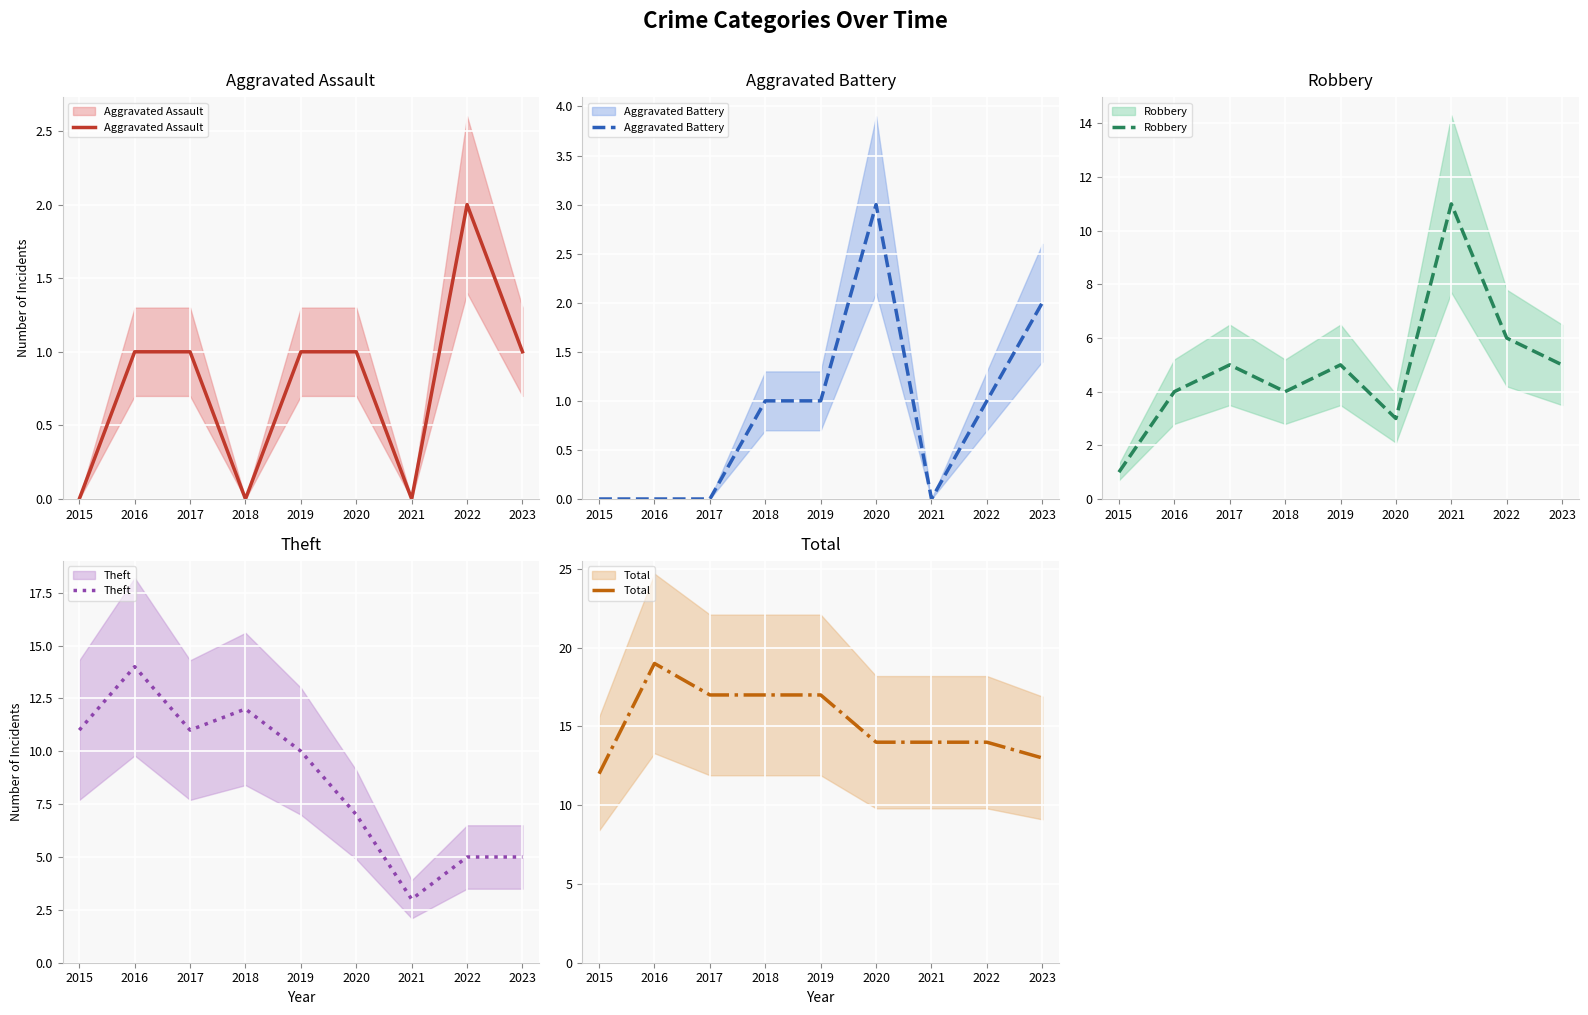

How many values in Aggravated Assault are above zero?

6